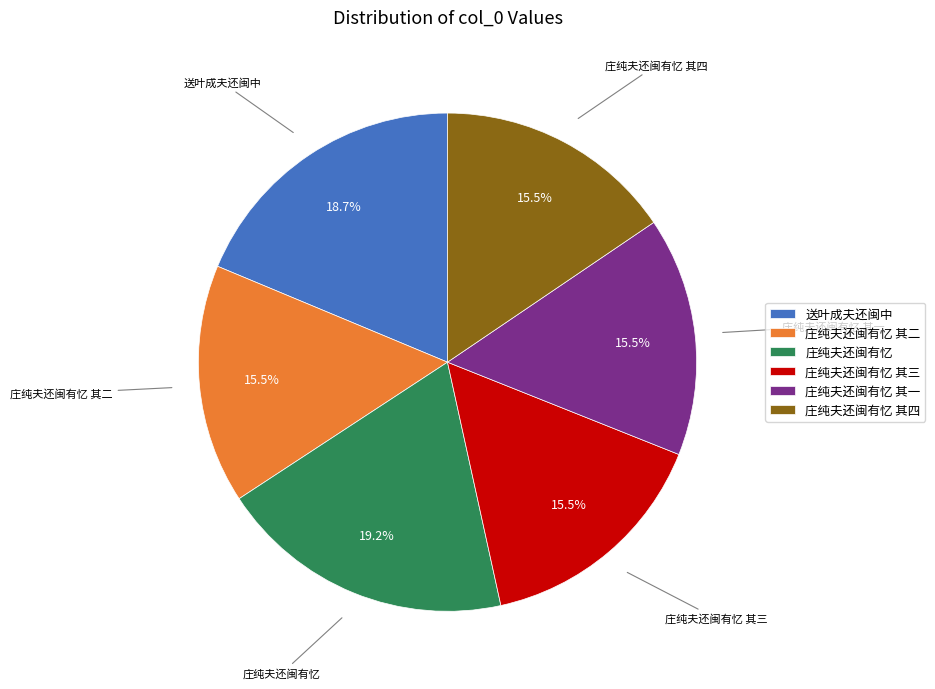

What is the ratio of the value at 庄纯夫还闽有忆 其三 to the value at 庄纯夫还闽有忆 其二?

1.0